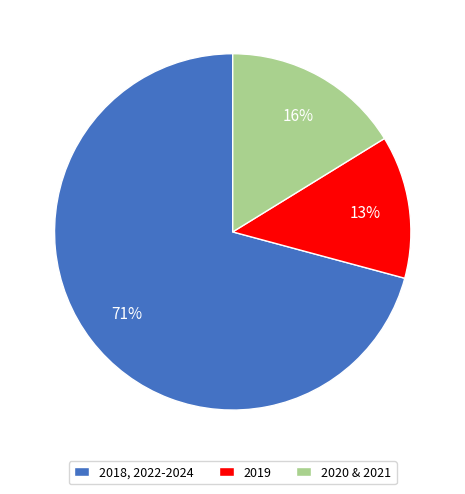

True or false: 2020 & 2021 accounts for 16% of the total.

True